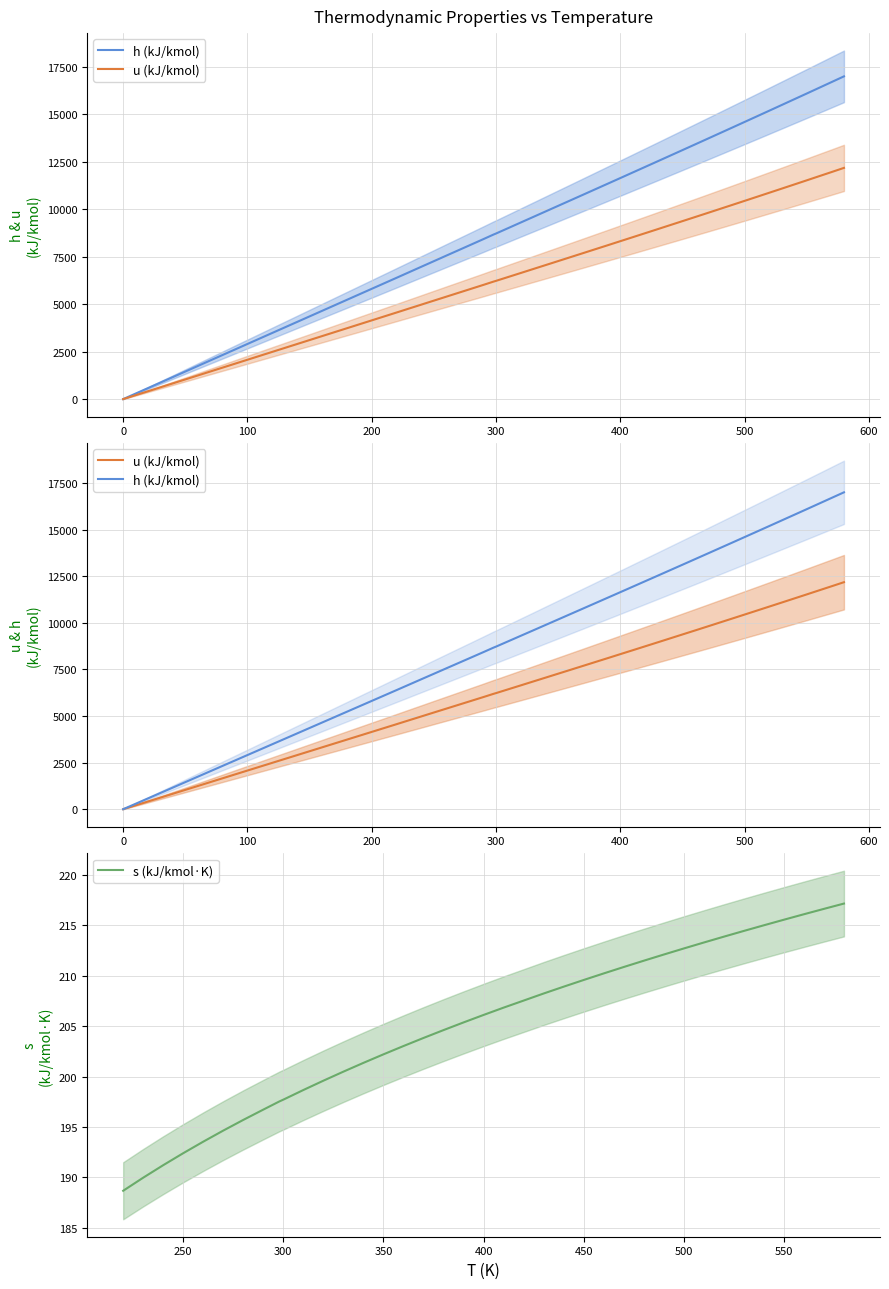

Does the chart have visible grid lines?

Yes